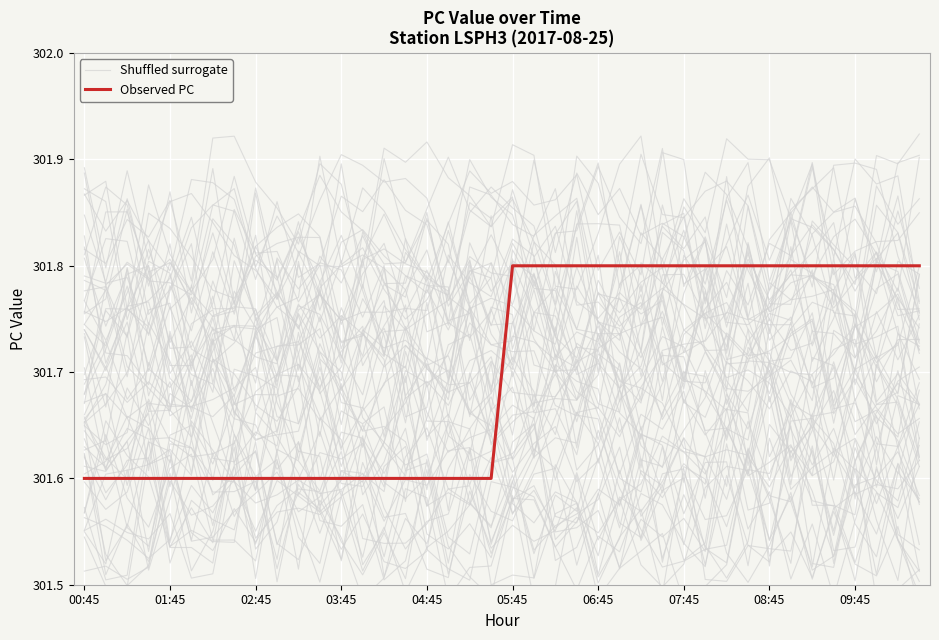

What position from the right is 01:45?

36